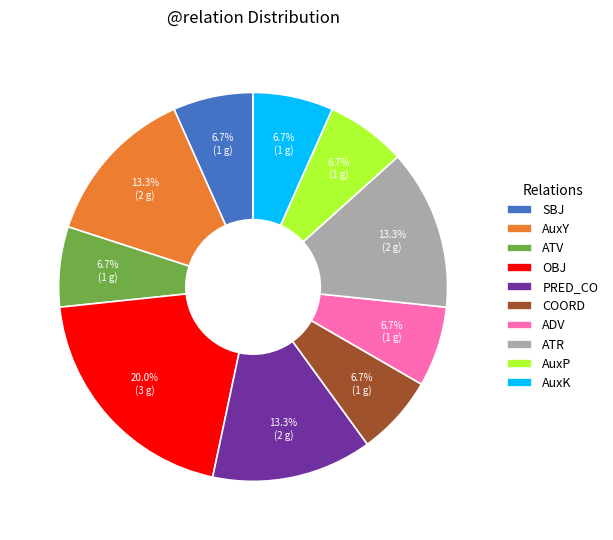

What percentage is the SBJ slice, to the nearest percent?

7%